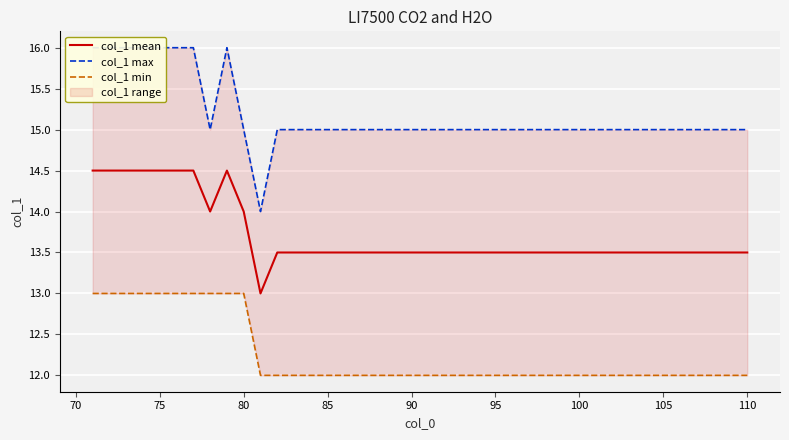

What is the difference between the maximum and minimum values in the col_1 min series?

1.0